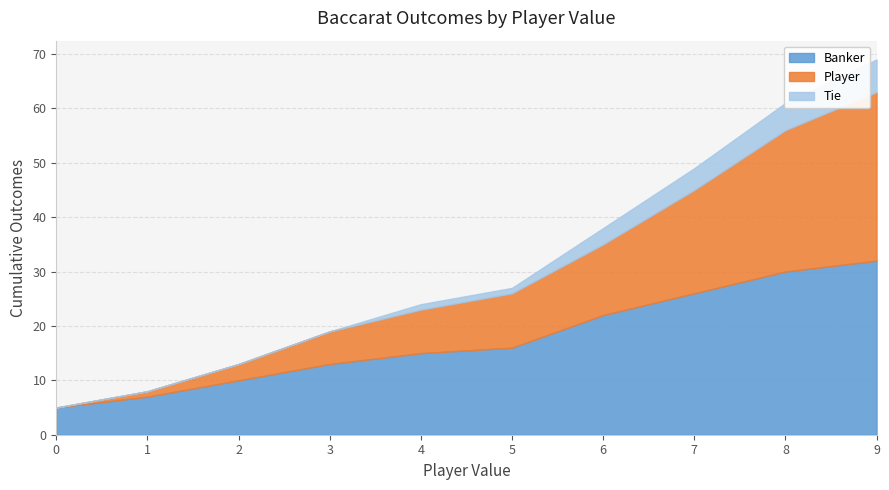

At which category is the sum across all series the highest?

9